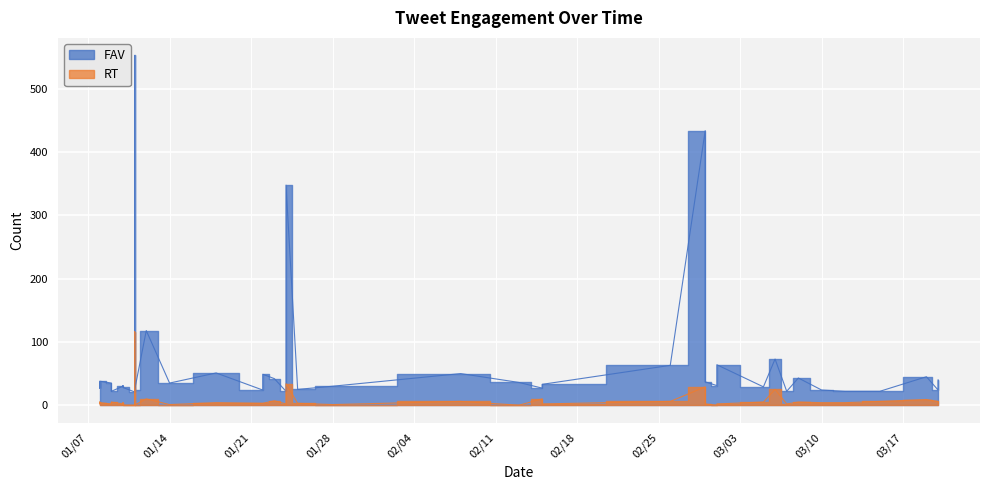

What is the spread (max minus min) of values at 2020-01-09?

33